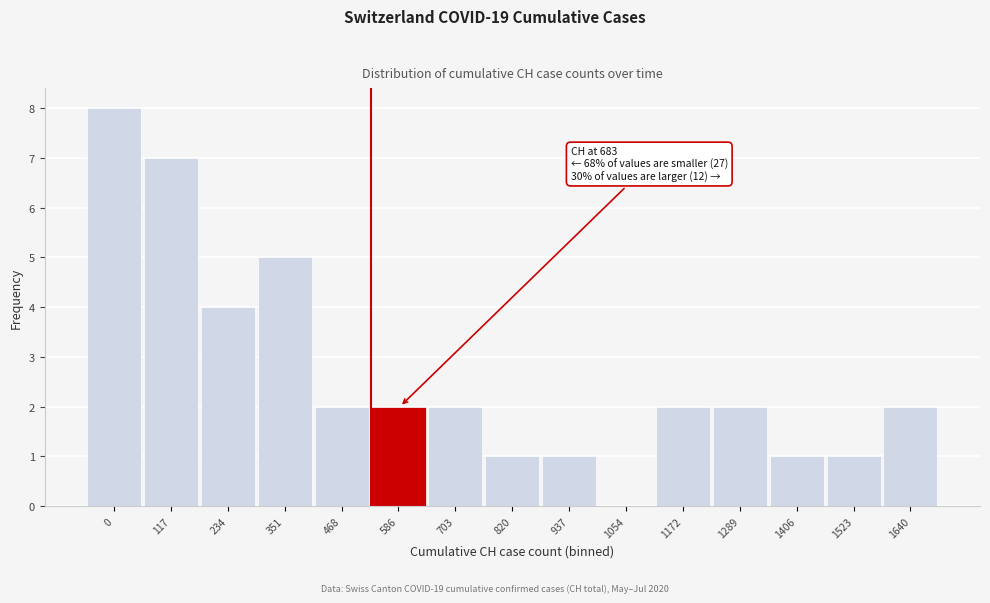

Reading right to left, what are all the values shown in this chart?

1640=2	1523=1	1406=1	1289=2	1172=2	1054=0	937=1	820=1	703=2	586=2	468=2	351=5	234=4	117=7	0=8